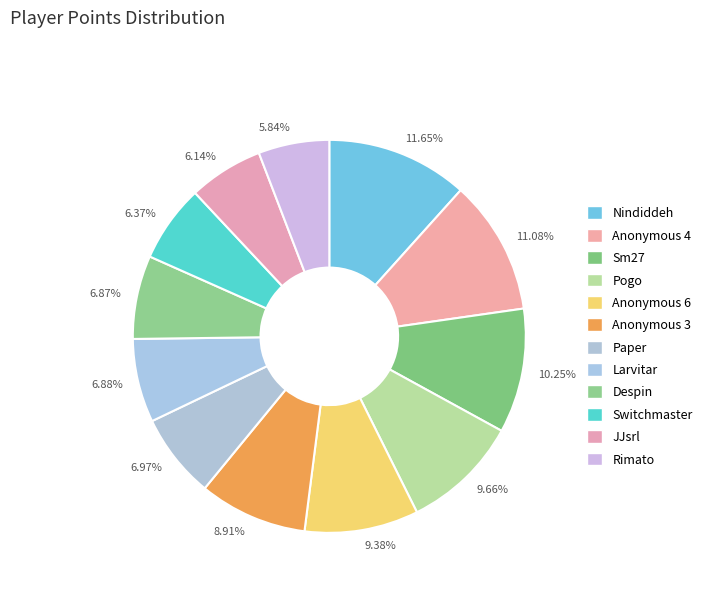

Is 10.25% the majority of the pie?

No